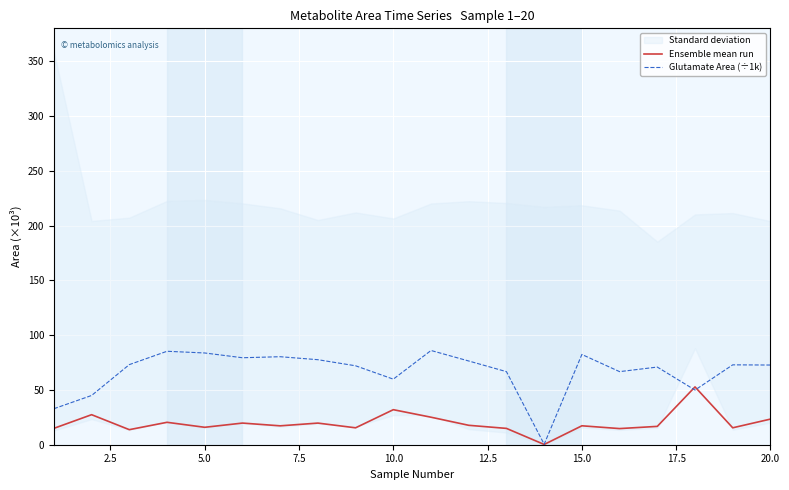

What is the highest value of the Ensemble mean run series?

52.8